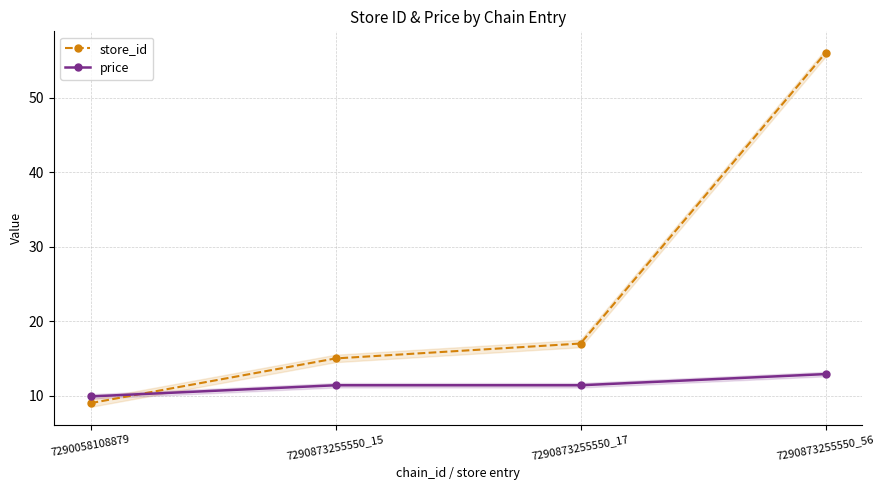

Reading left to right, what are all the values shown in this chart?

store_id: 7290058108879=9.0	7290873255550_15=15.0	7290873255550_17=17.0	7290873255550_56=56.0
price: 7290058108879=9.9	7290873255550_15=11.4	7290873255550_17=11.4	7290873255550_56=12.9